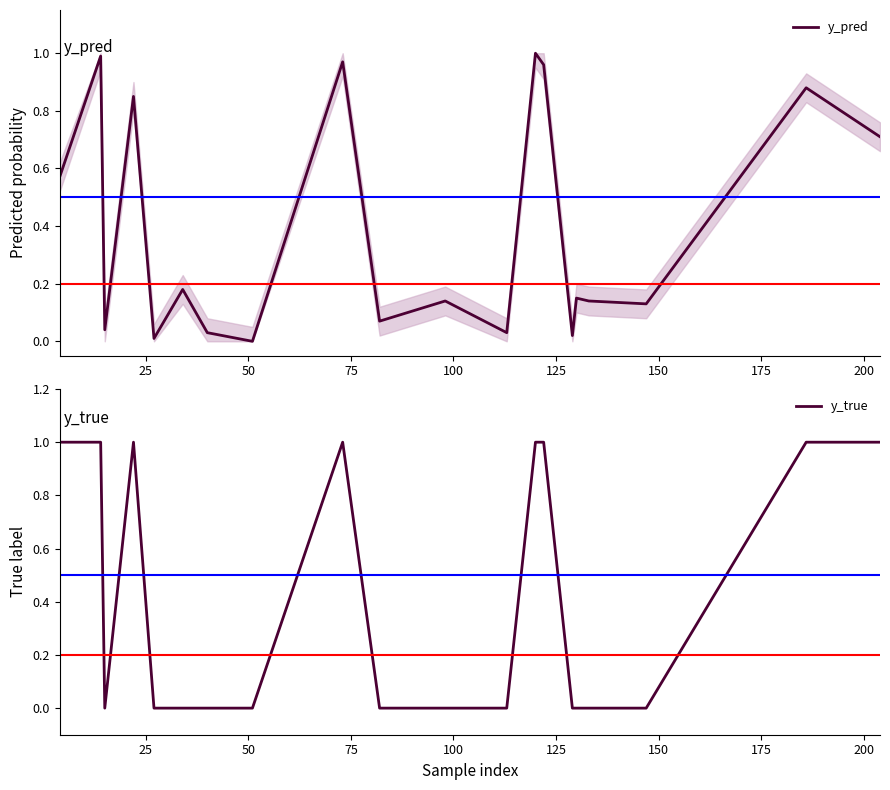

True or false: y_pred has more than 1 interior local peaks.

True